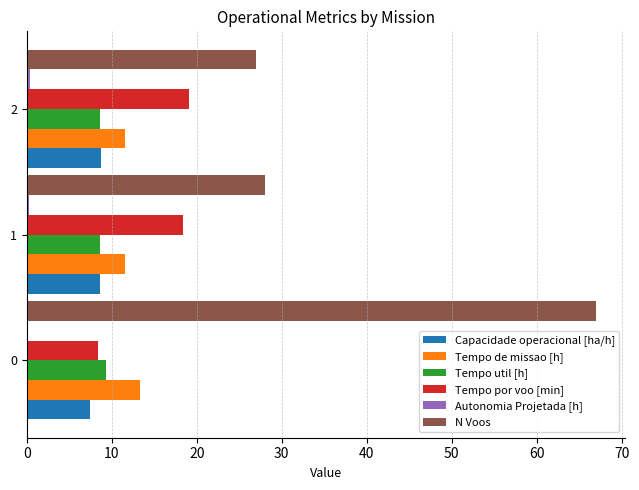

What is the total value across all series at 0?

105.8